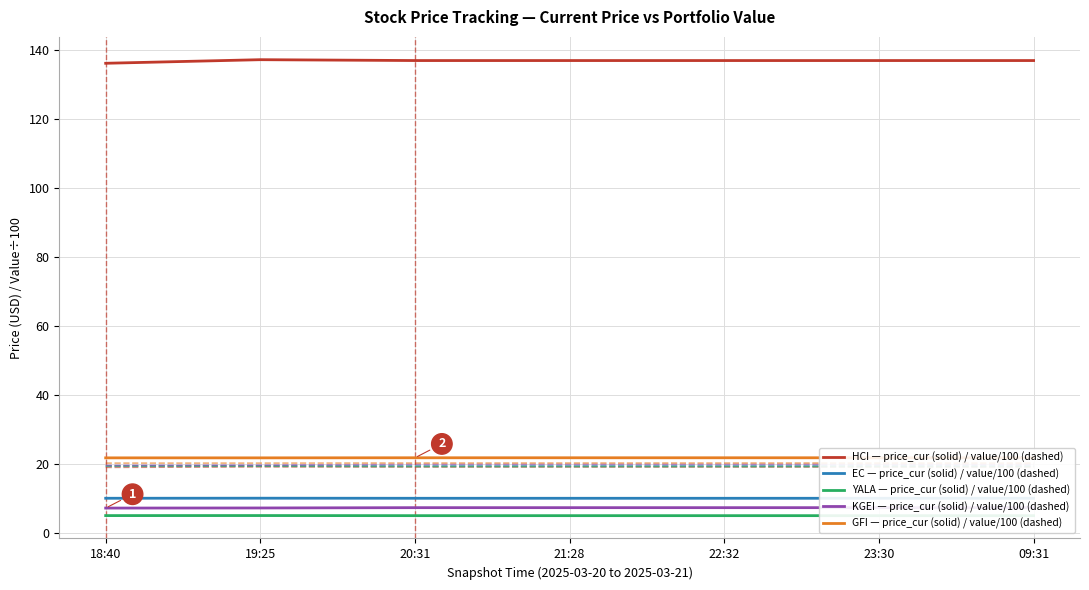

True or false: GFI and KGEI intersect in this chart.

False